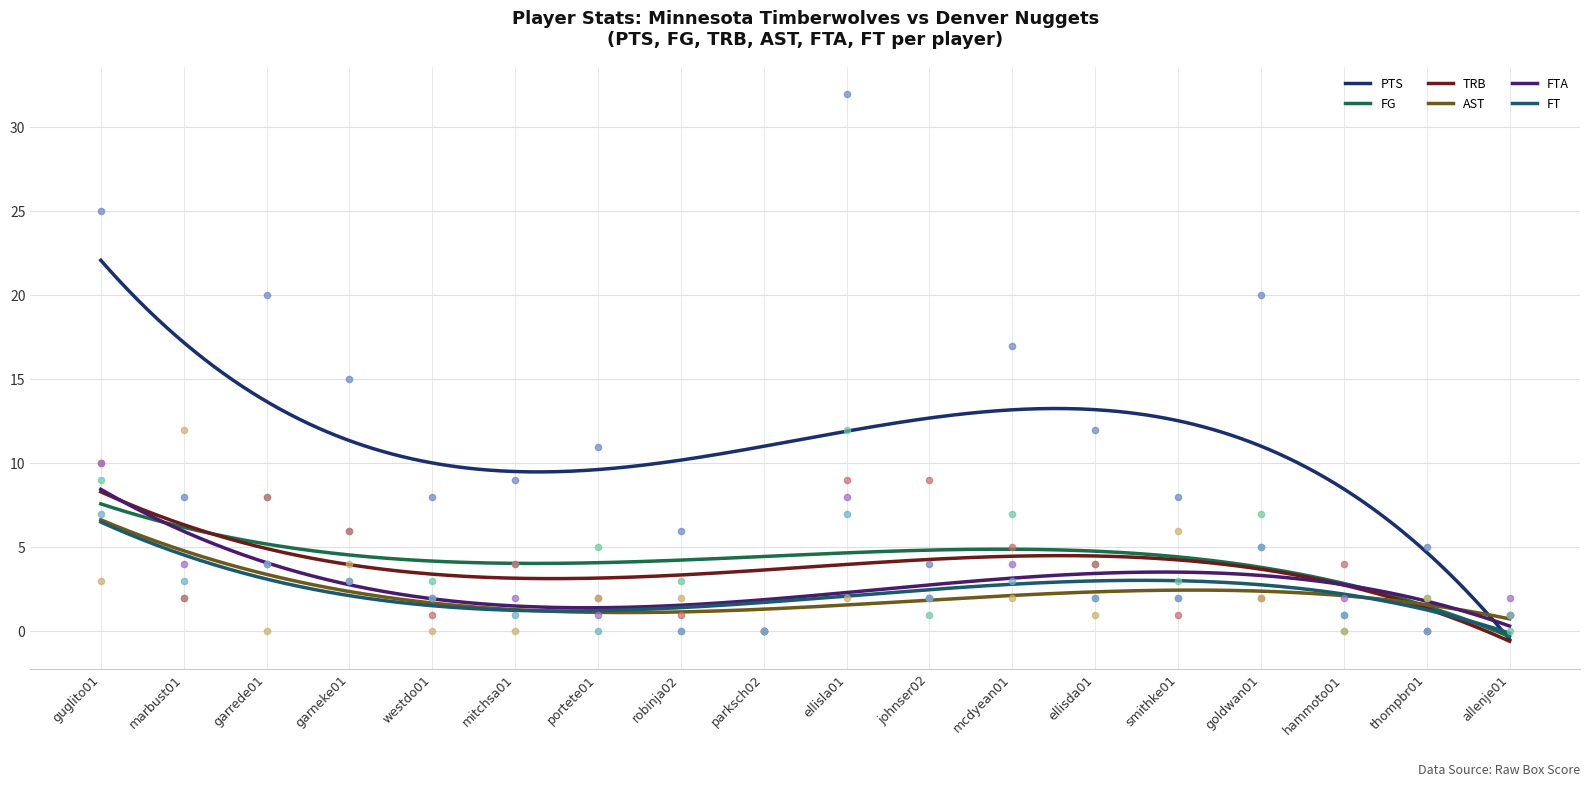

Which series reaches the maximum Y coordinate?

PTS